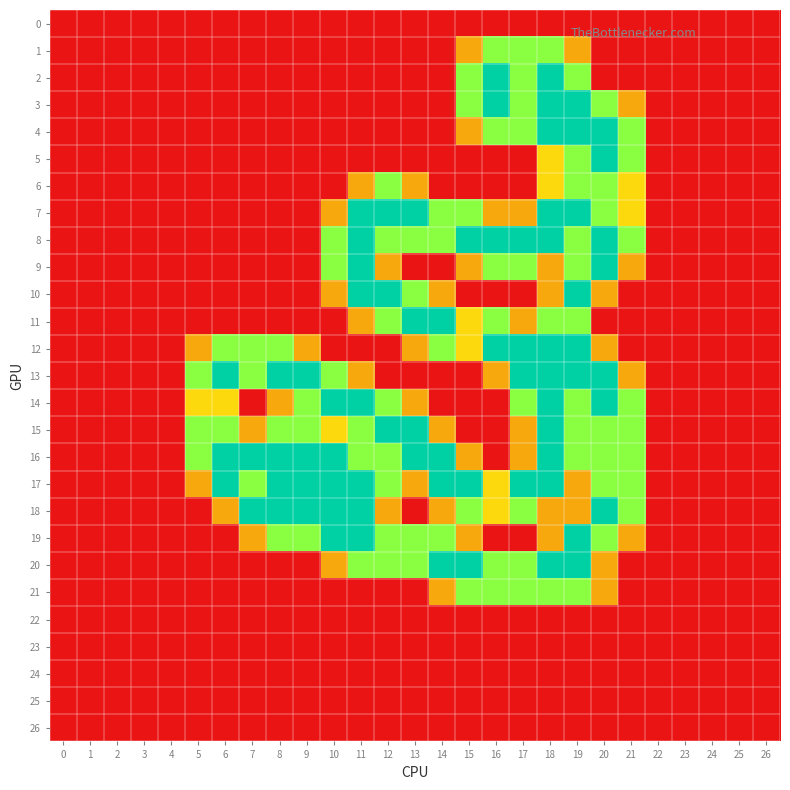

What is the greatest value displayed?

2.0